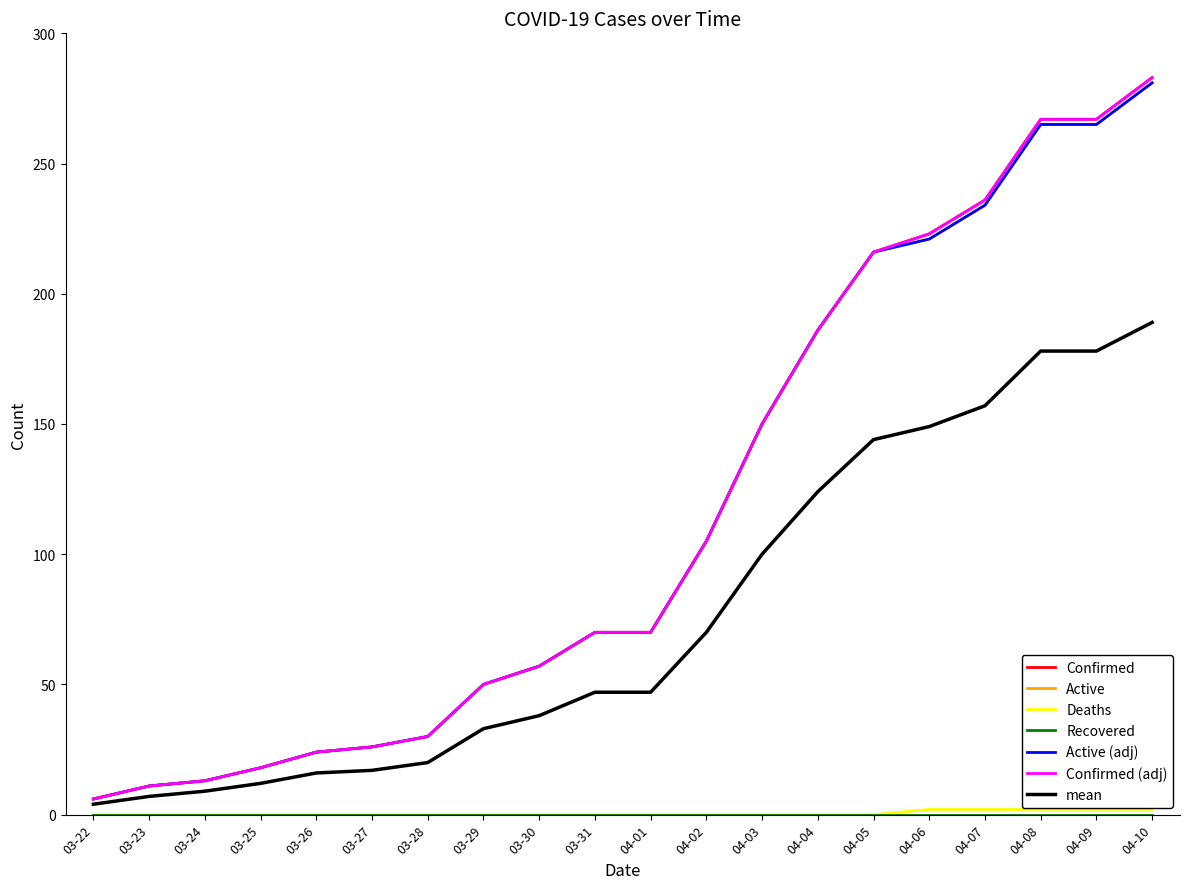

What is the value of the Confirmed point at the 6th from the left?

26